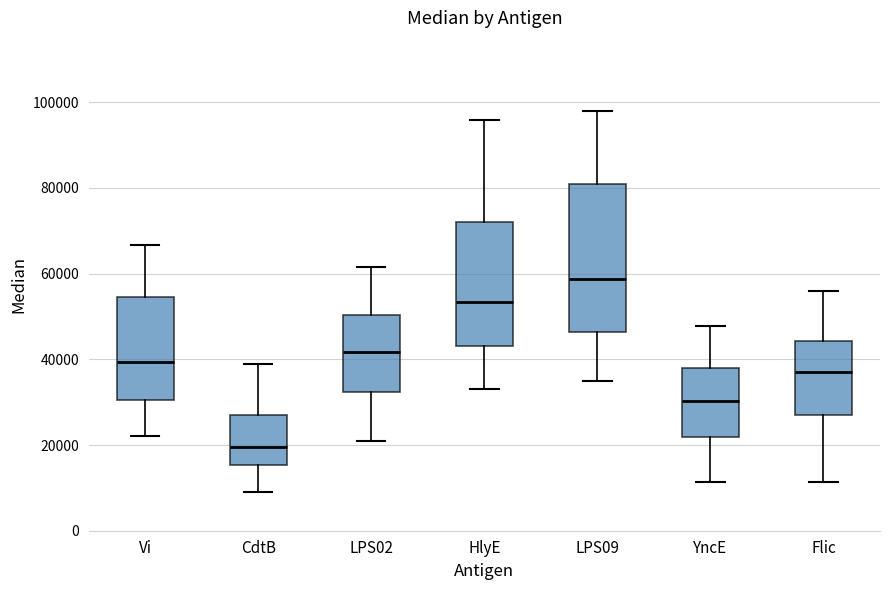

Which box has the highest median line?

LPS09